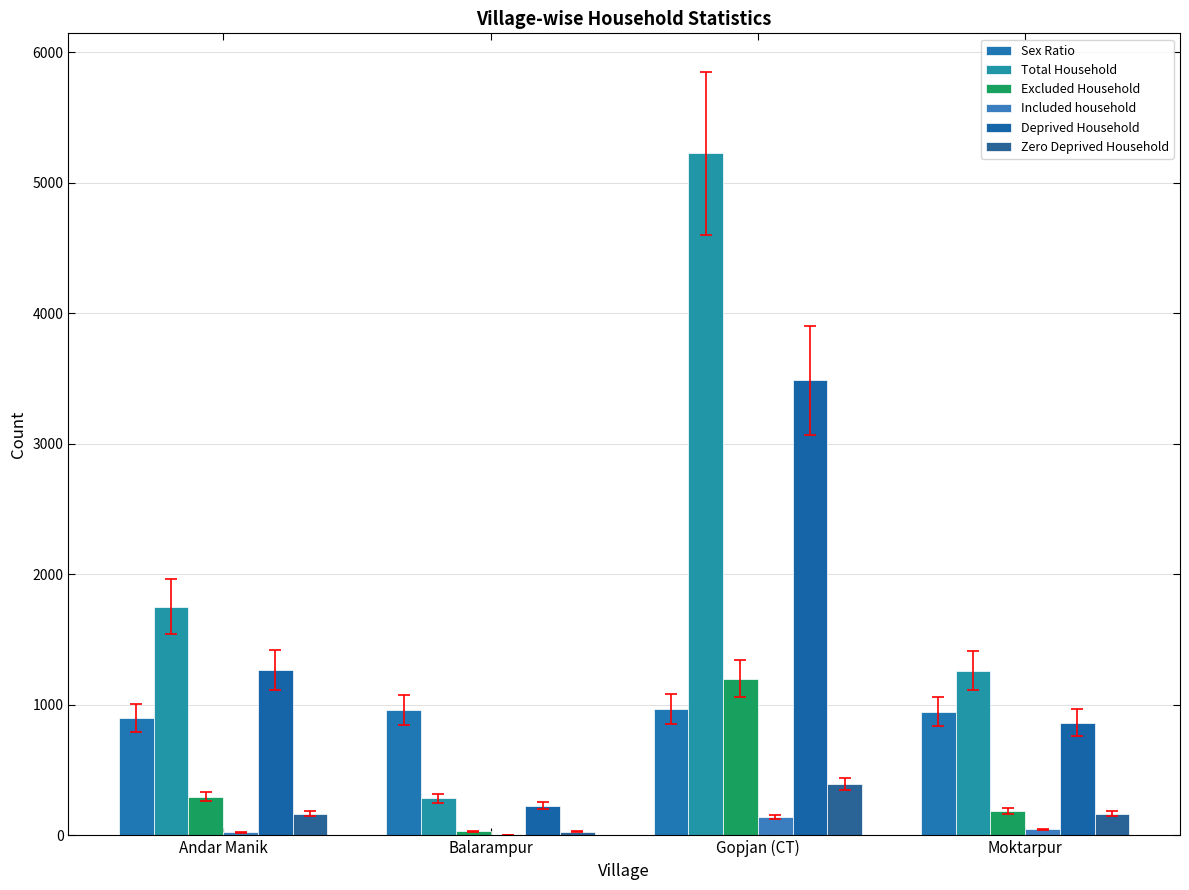

Is it true that Included household equals 23 at Andar Manik?

True